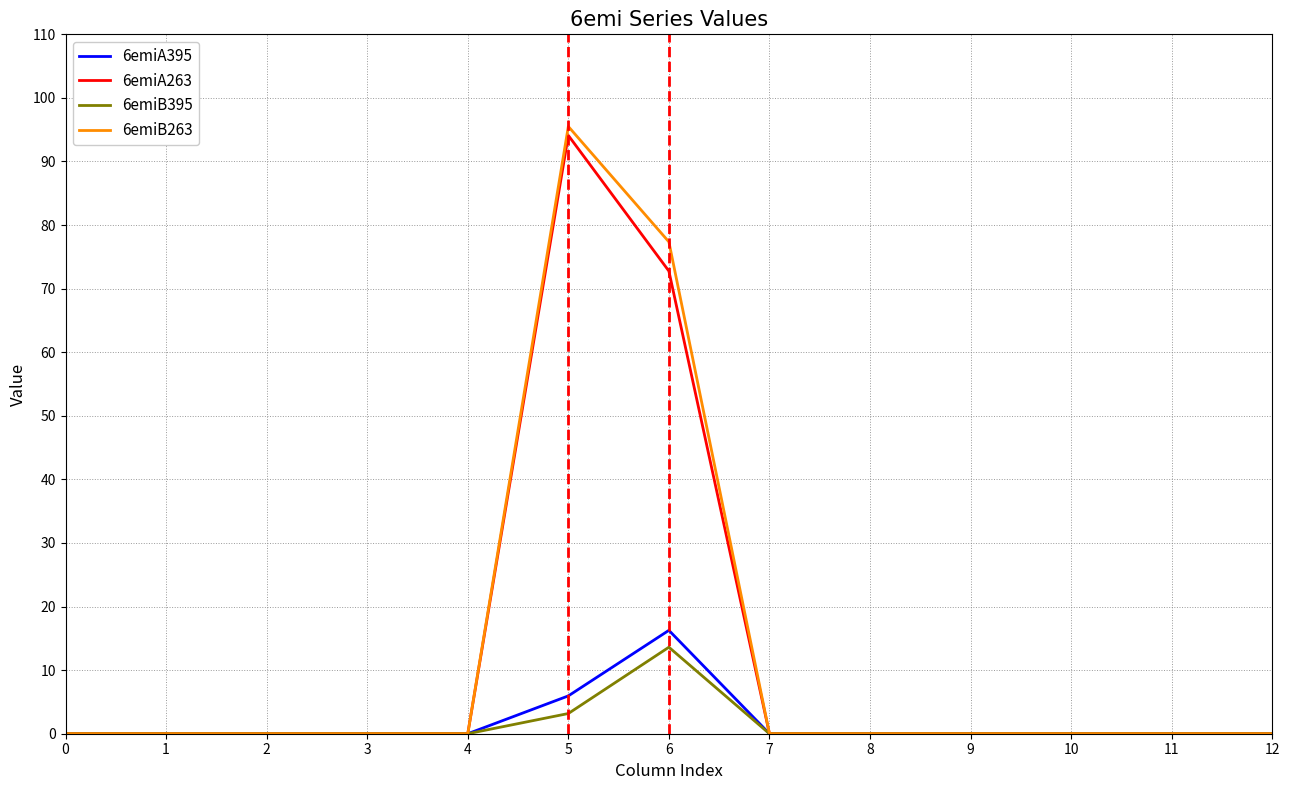

What is the difference between the maximum and minimum values in the 6emiA395 series?

16.3